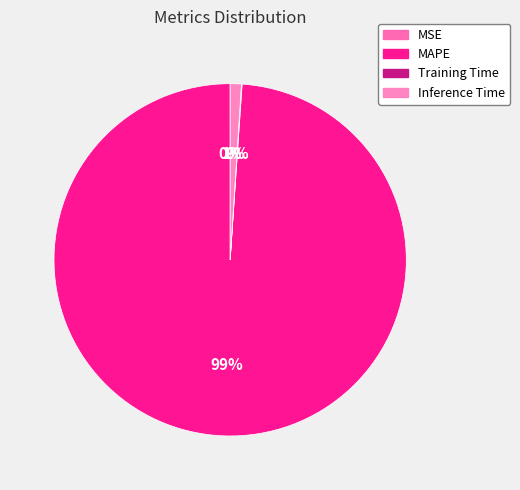

What percentage is NOT represented by Inference Time?

99.0%